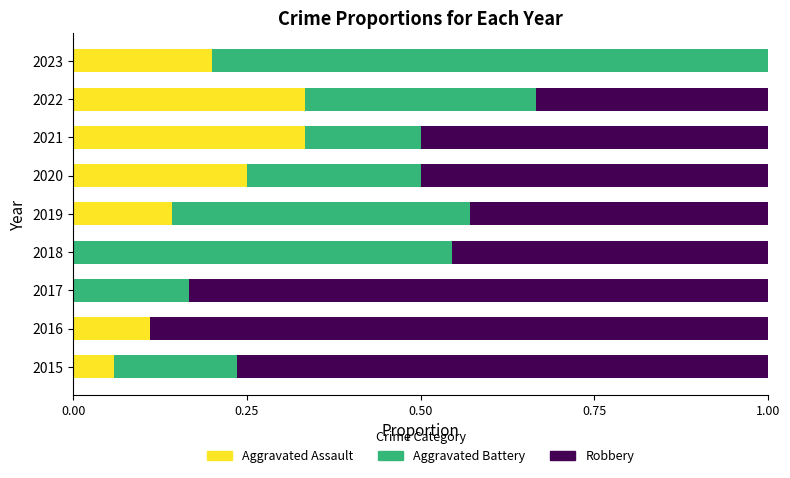

What is the sum of all Aggravated Assault values?

1.4